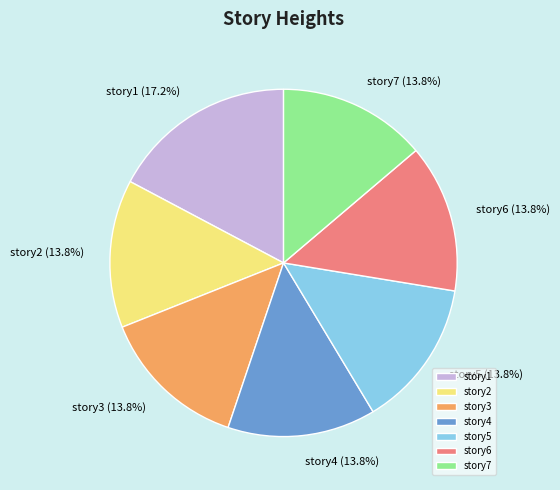

Approximately how many times larger is the value at story4 compared to story3?

1.0